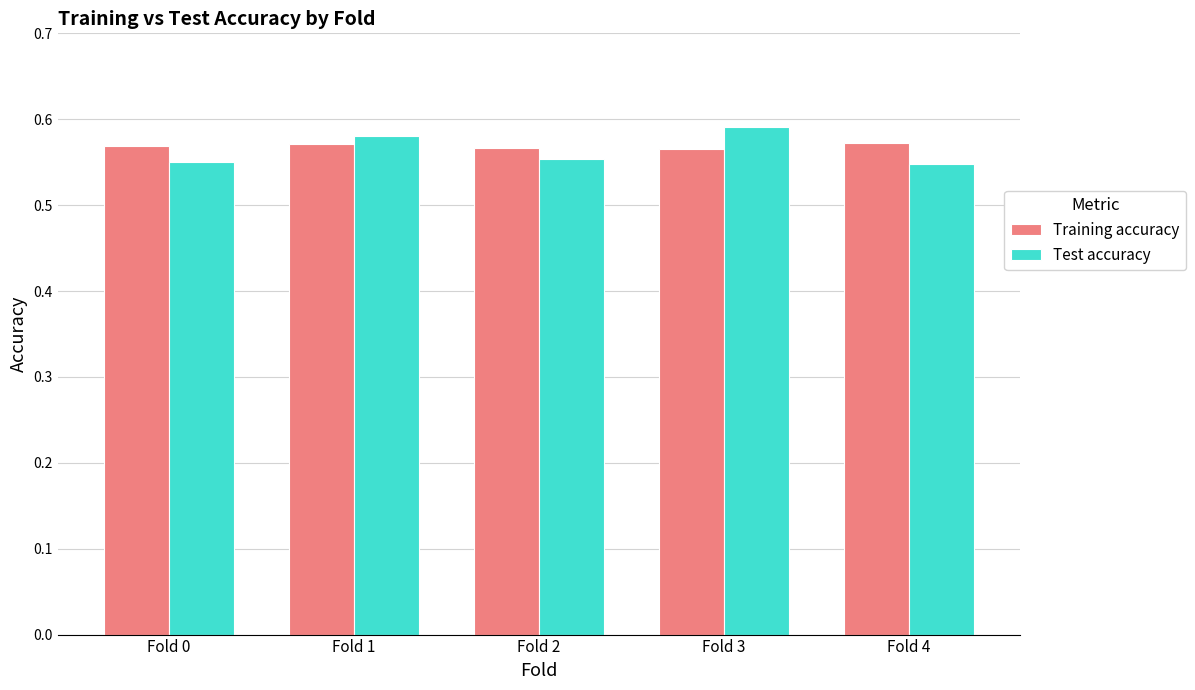

What is the sum of the Training accuracy values at Fold 3 and Fold 1?

1.1